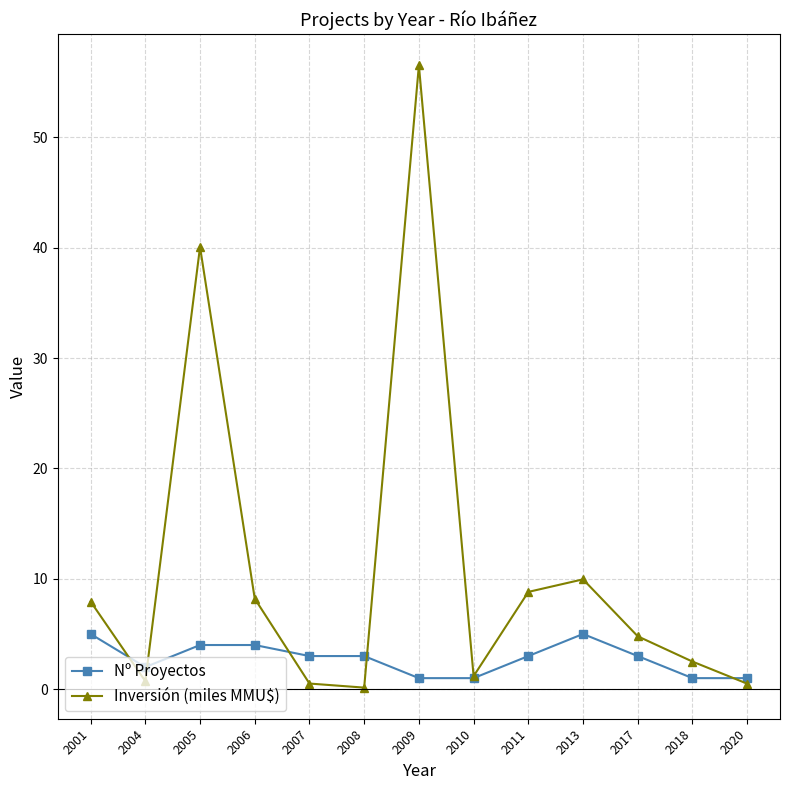

At which category does the chart reach its peak across all series?

2009